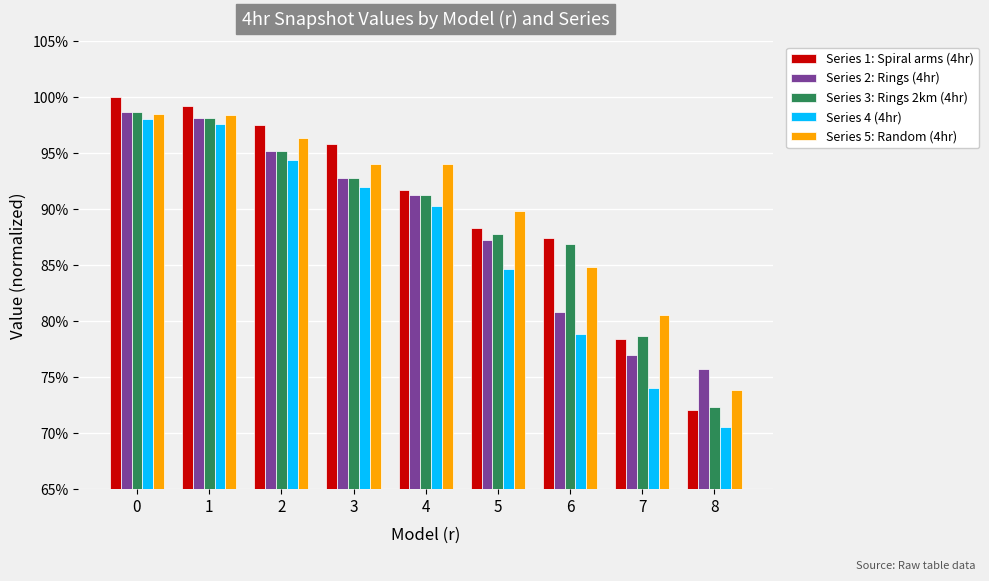

Are the bars horizontal?

No